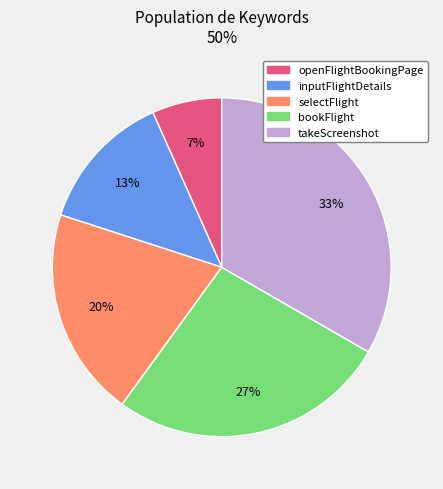

Which category has the biggest portion of the pie?

takeScreenshot